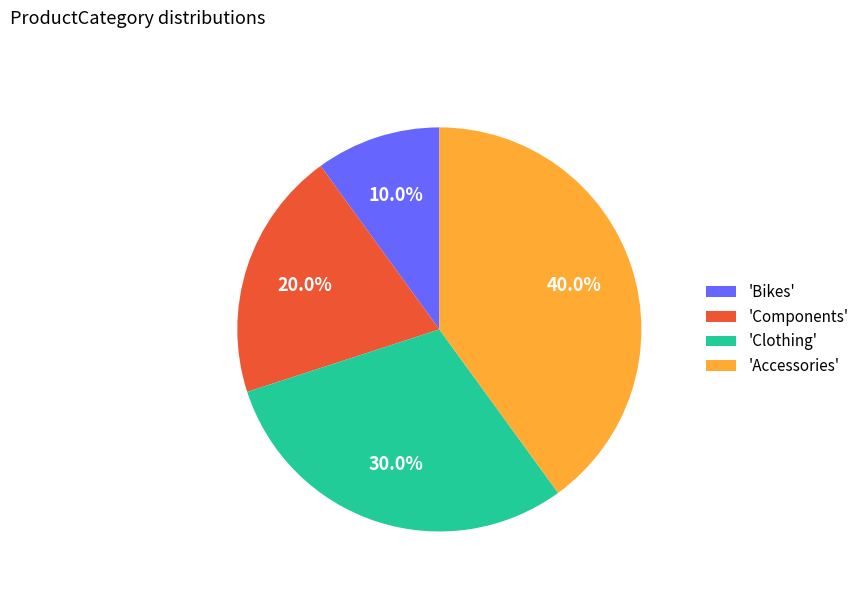

Approximately how many times larger is the value at 'Bikes' compared to 'Clothing'?

0.3